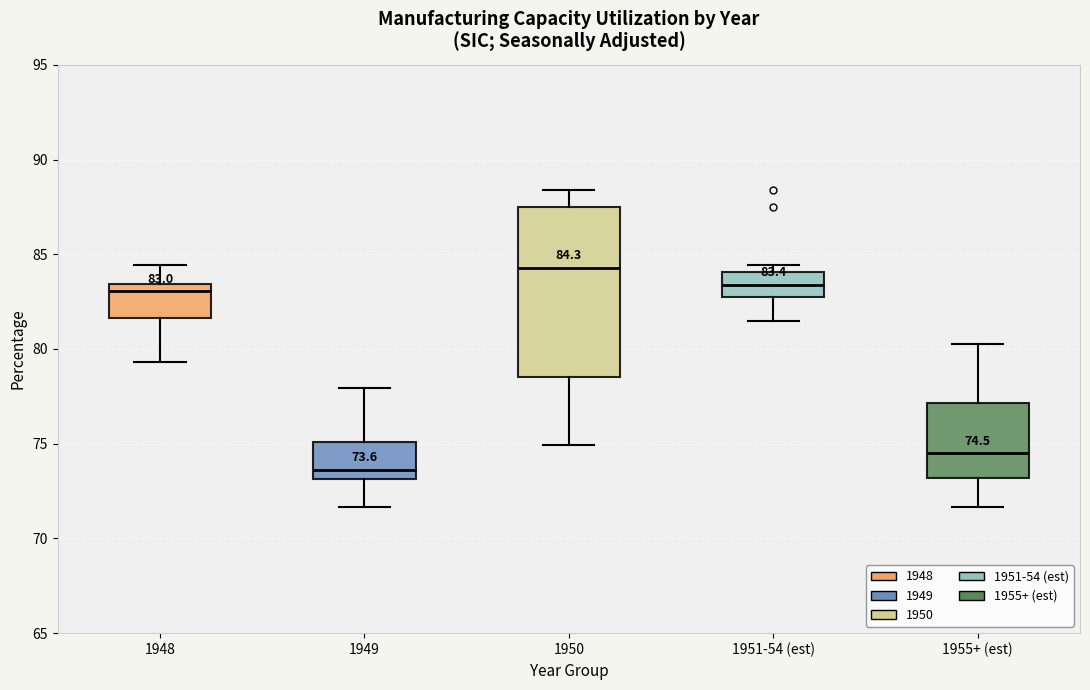

Which box's median line is the highest?

1950